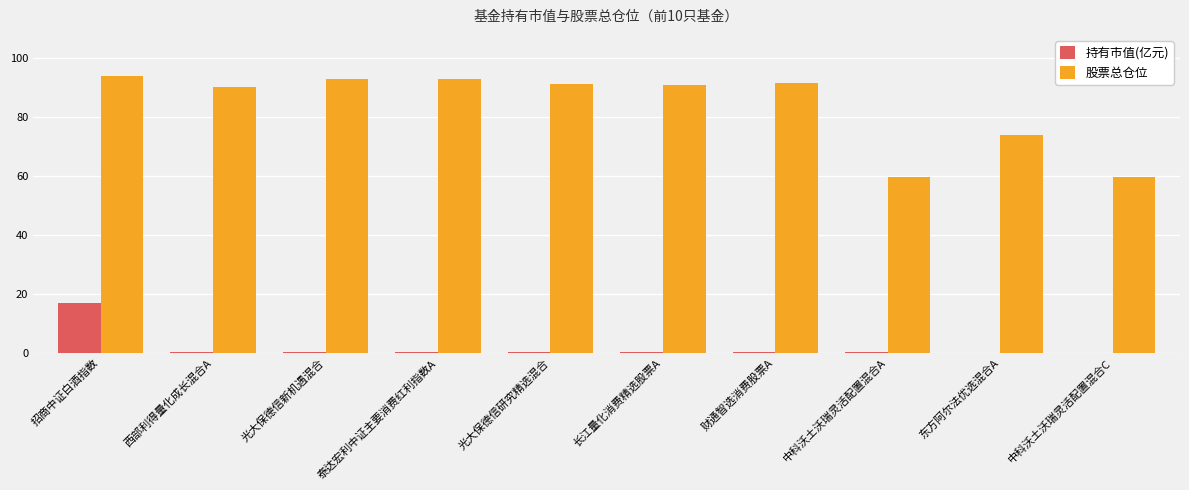

Is it true that 股票总仓位 equals 90.2 at 西部利得量化成长混合A?

True